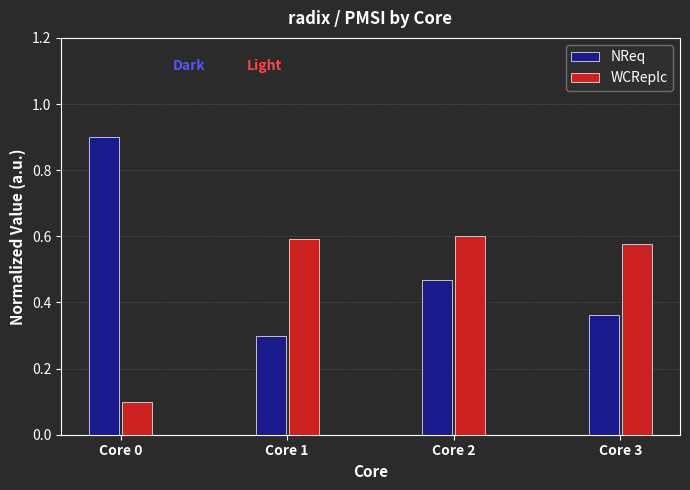

What is the difference between the highest and lowest values at Core 2?

0.1